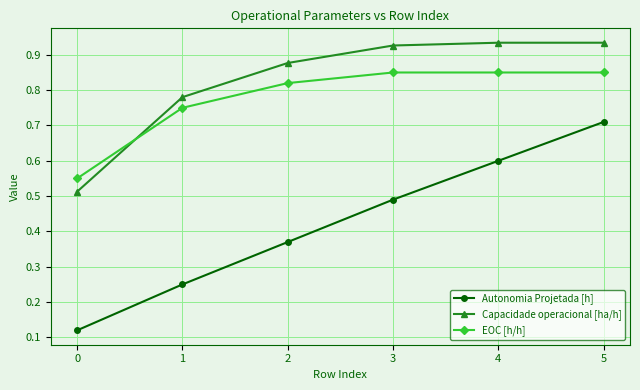

Which series has the largest range (max minus min)?

Autonomia Projetada [h]